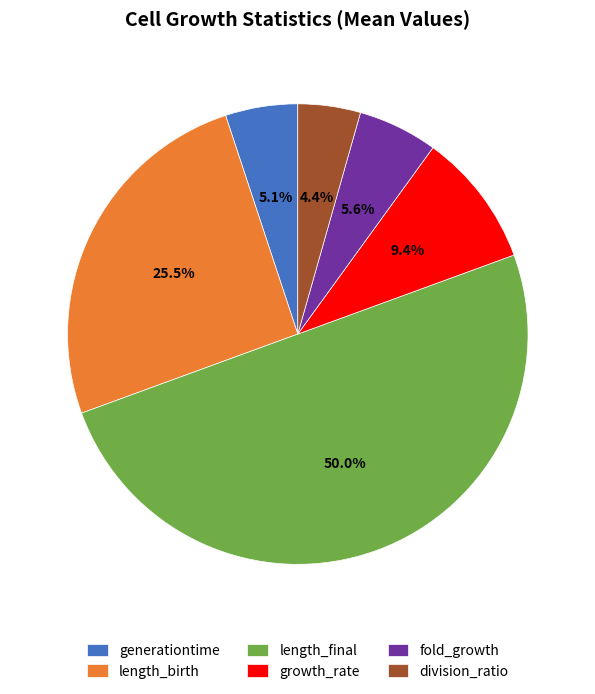

Between generationtime and fold_growth, which is larger?

fold_growth